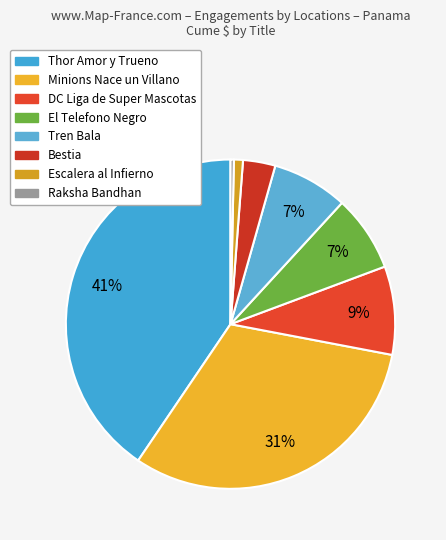

Rank the categories by value from lowest to highest.

Raksha Bandhan, Escalera al Infierno, Bestia, Tren Bala, El Telefono Negro, DC Liga de Super Mascotas, Minions Nace un Villano, Thor Amor y Trueno